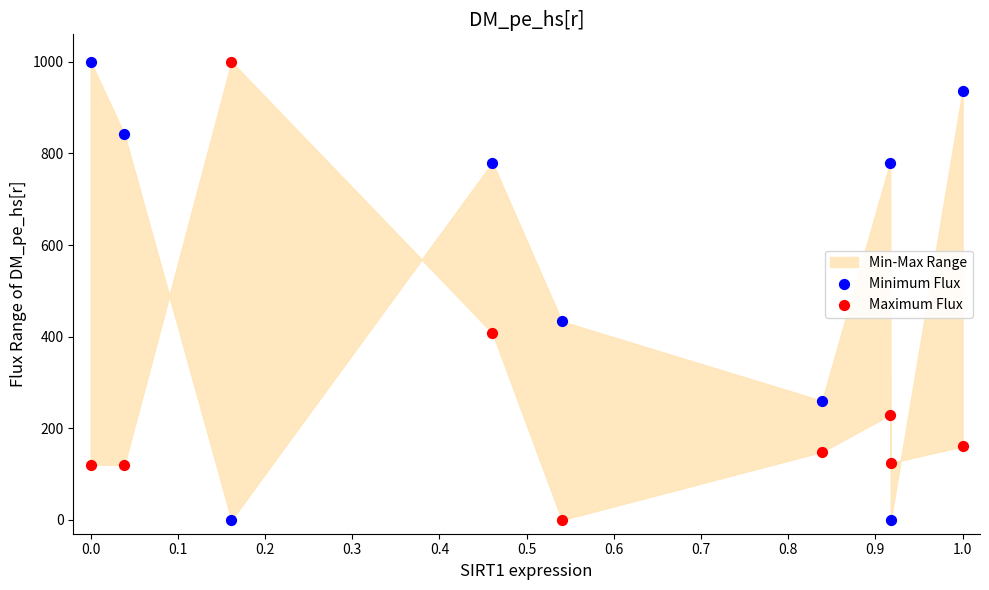

What is the X range (max minus min) for the scatter plot?

1.0